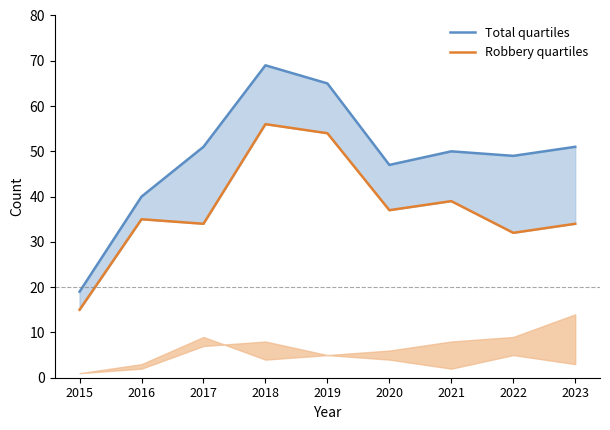

At which category does the chart reach its peak across all series?

2018